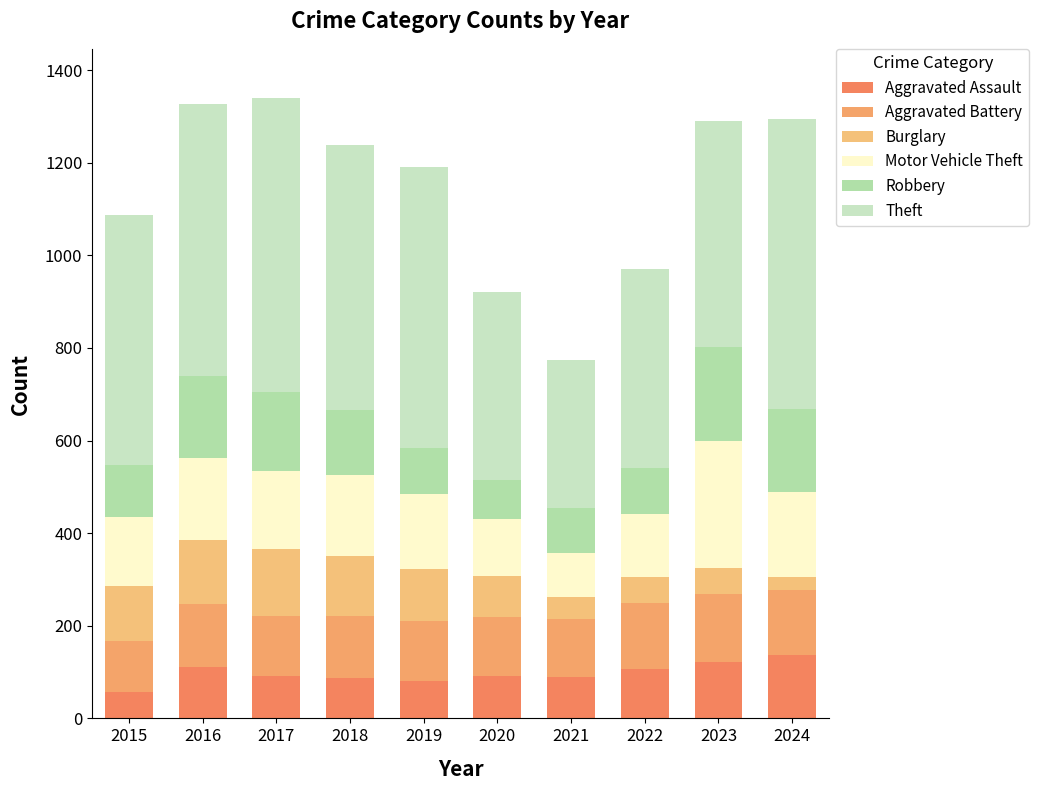

Which series has the largest total across all categories?

Theft